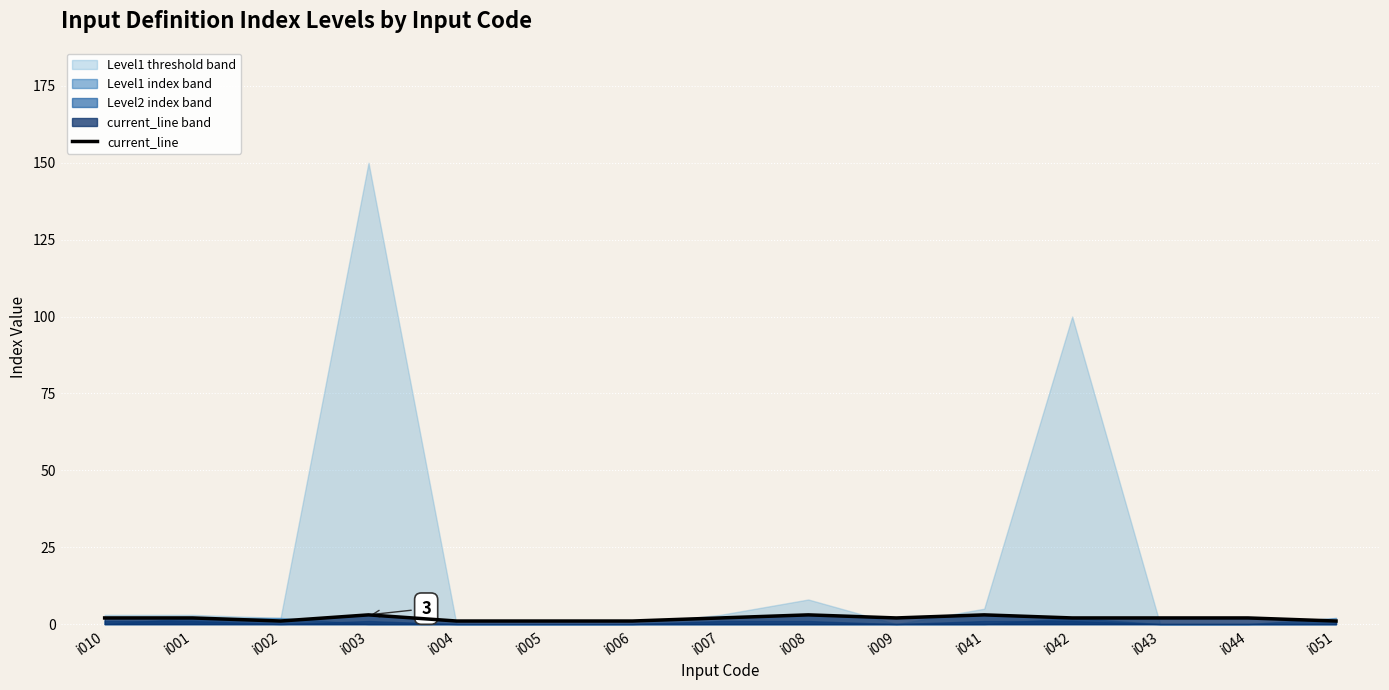

What is the label of the 12th point from the left?

i042